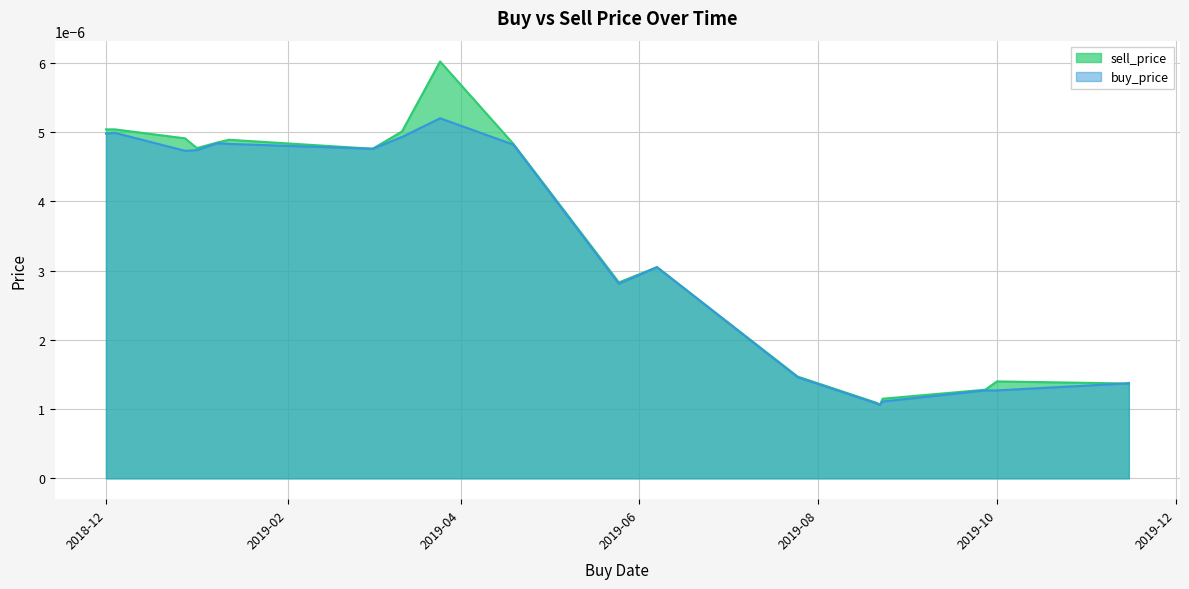

Which series has the largest range (max minus min)?

sell_price